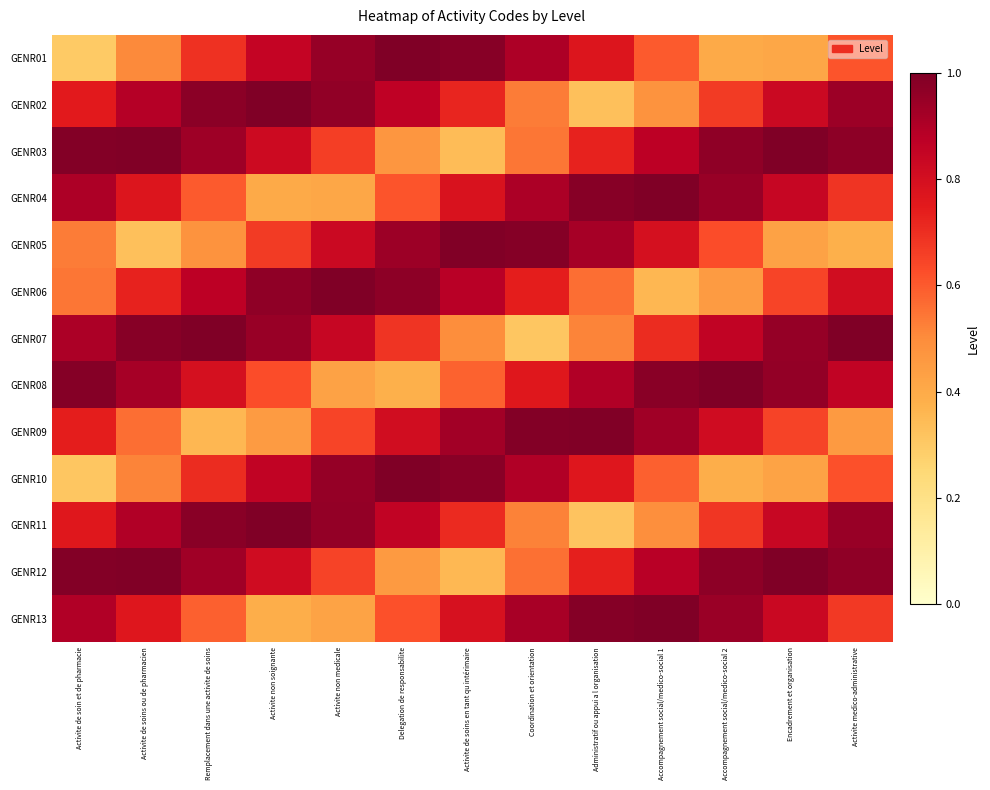

What is the minimum value shown in the chart?

0.3